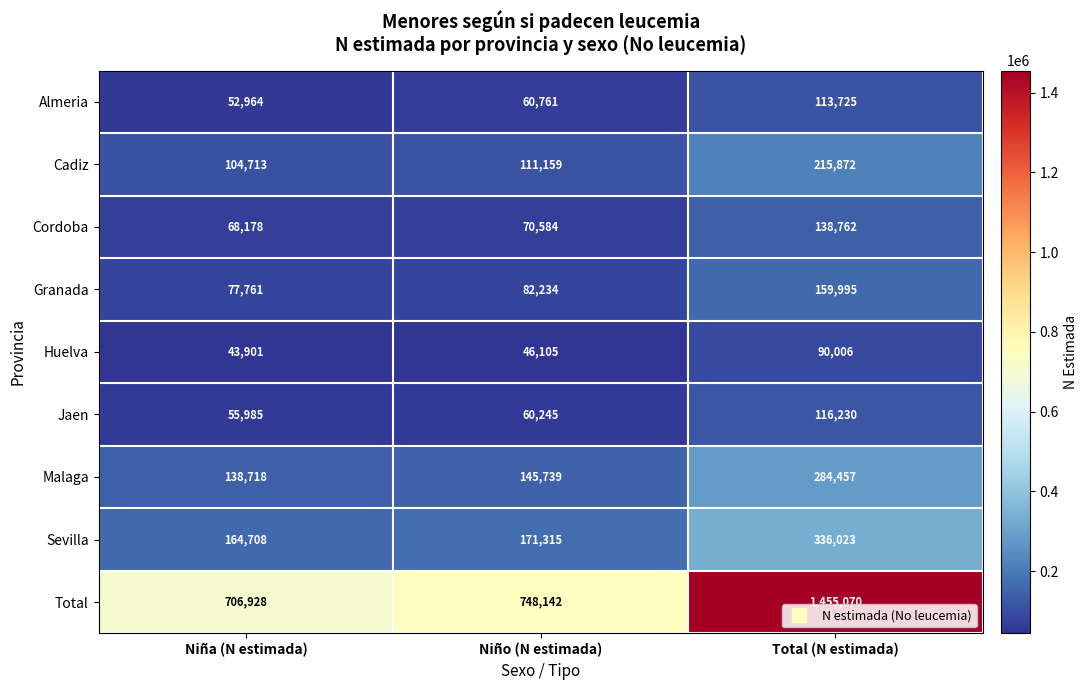

Reading left to right, transcribe all the data shown in this chart.

Almeria: Niña (N estimada)=52964	Niño (N estimada)=60761	Total (N estimada)=113725
Cadiz: Niña (N estimada)=104713	Niño (N estimada)=111159	Total (N estimada)=215872
Cordoba: Niña (N estimada)=68178	Niño (N estimada)=70584	Total (N estimada)=138762
Granada: Niña (N estimada)=77761	Niño (N estimada)=82234	Total (N estimada)=159995
Huelva: Niña (N estimada)=43901	Niño (N estimada)=46105	Total (N estimada)=90006
Jaen: Niña (N estimada)=55985	Niño (N estimada)=60245	Total (N estimada)=116230
Malaga: Niña (N estimada)=138718	Niño (N estimada)=145739	Total (N estimada)=284457
Sevilla: Niña (N estimada)=164708	Niño (N estimada)=171315	Total (N estimada)=336023
Total: Niña (N estimada)=706928	Niño (N estimada)=748142	Total (N estimada)=1455070